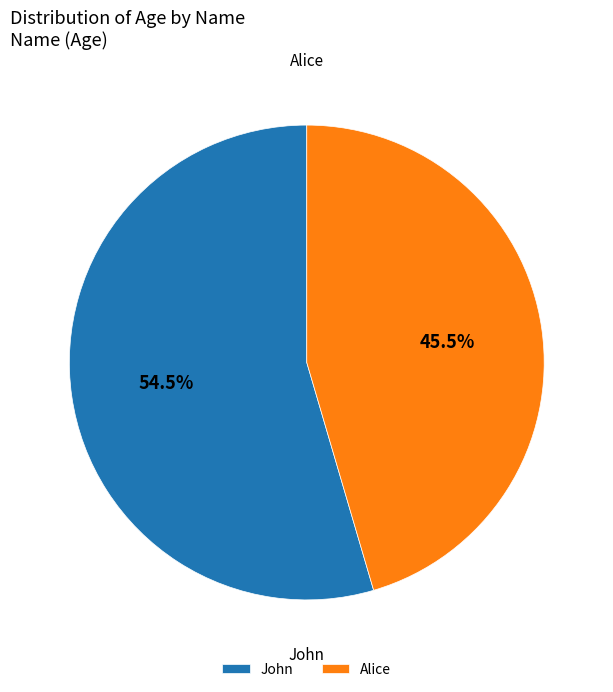

Which category has the biggest portion of the pie?

John